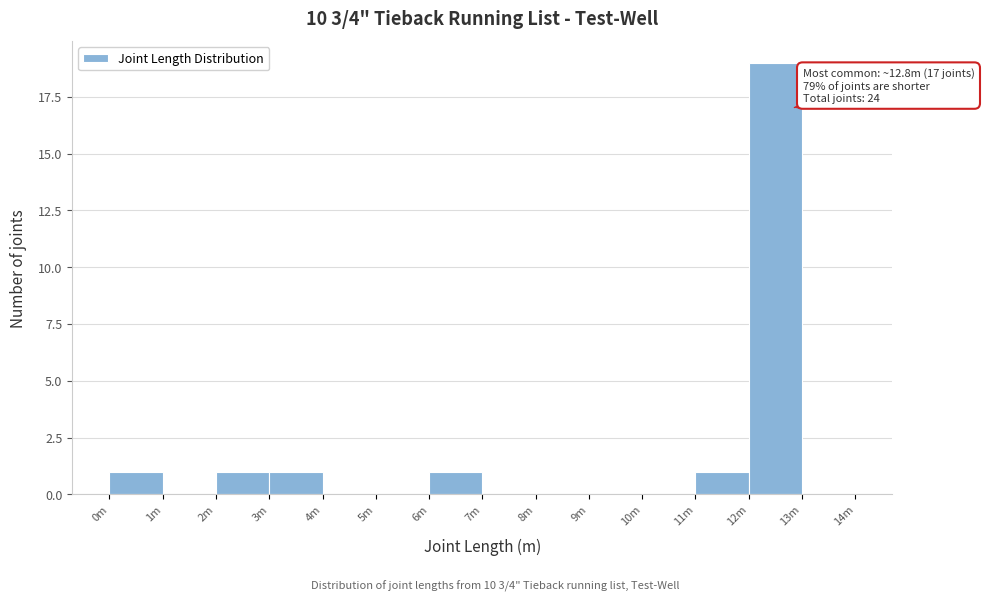

Reading right to left, extract all data points from this chart.

13m=0	12m=19	11m=1	10m=0	9m=0	8m=0	7m=0	6m=1	5m=0	4m=0	3m=1	2m=1	1m=0	0m=1